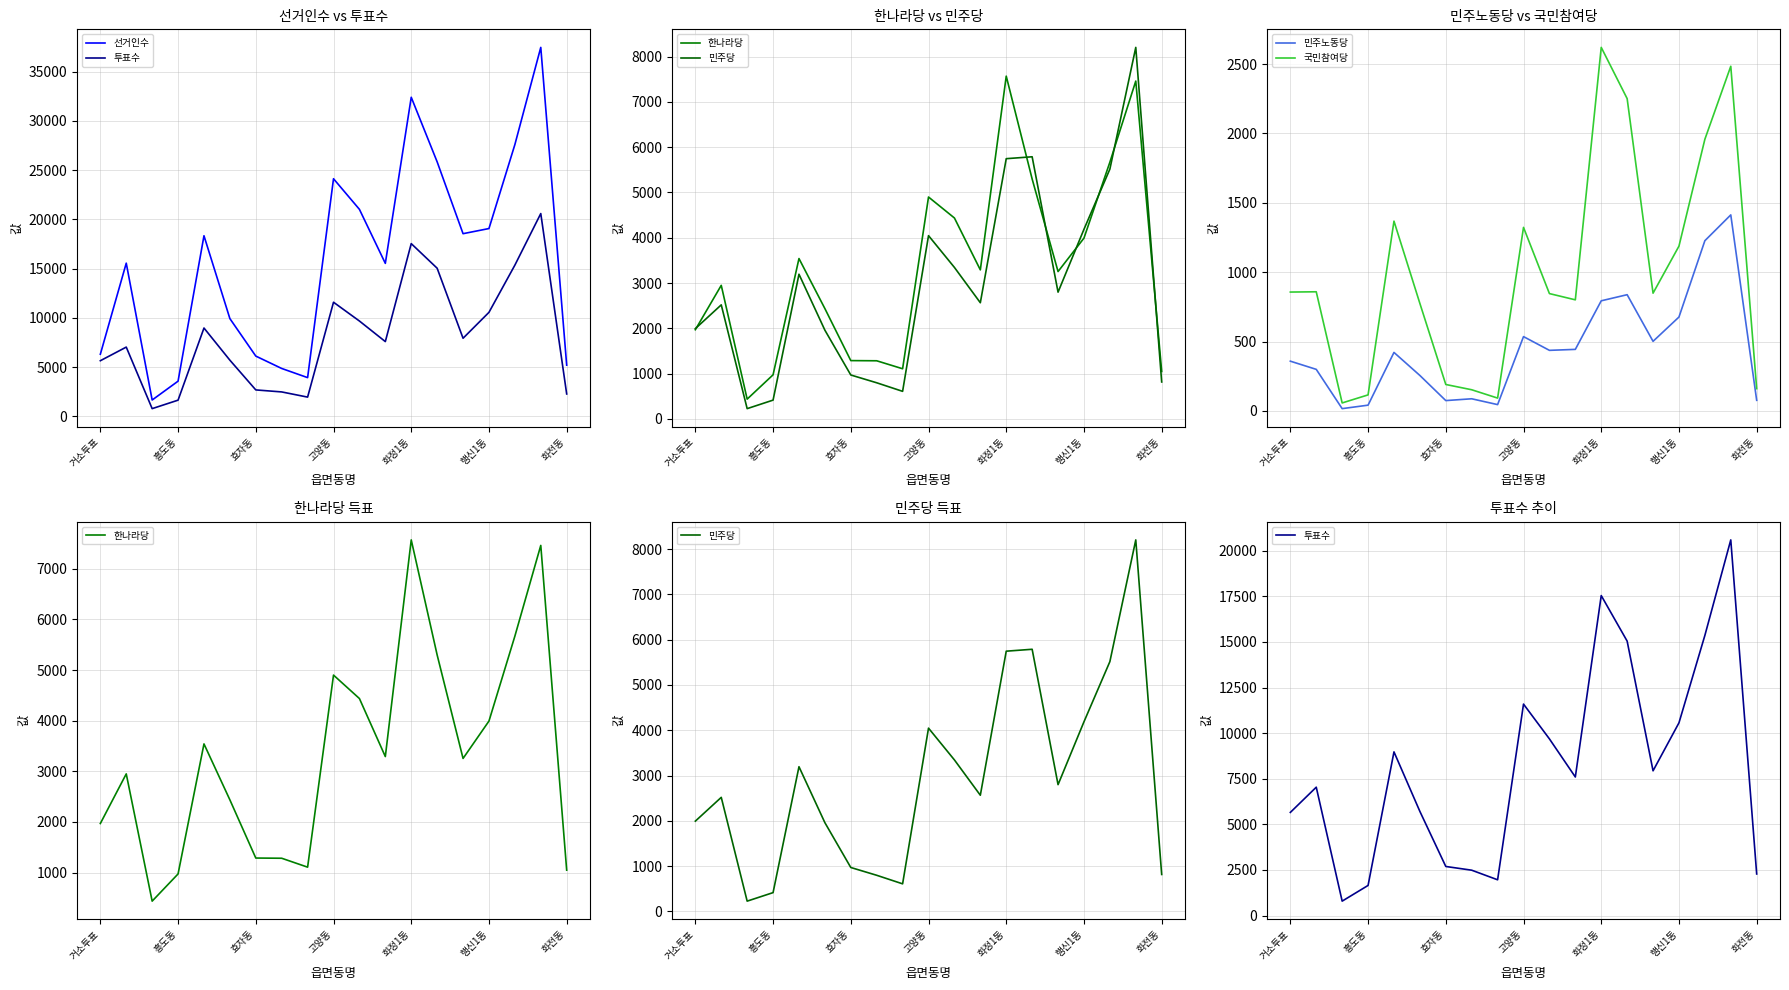

True or false: 한나라당 and 선거인수 intersect in this chart.

False